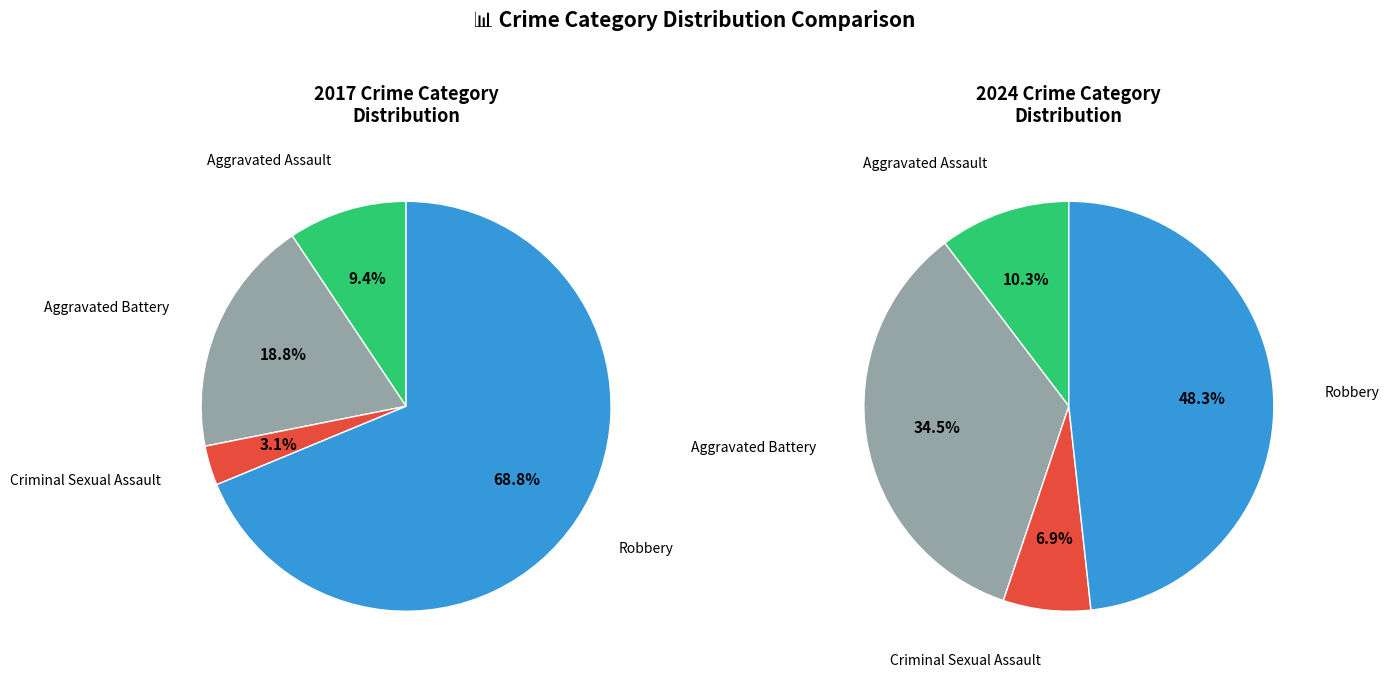

What is the smallest slice in the pie chart?

Criminal Sexual Assault